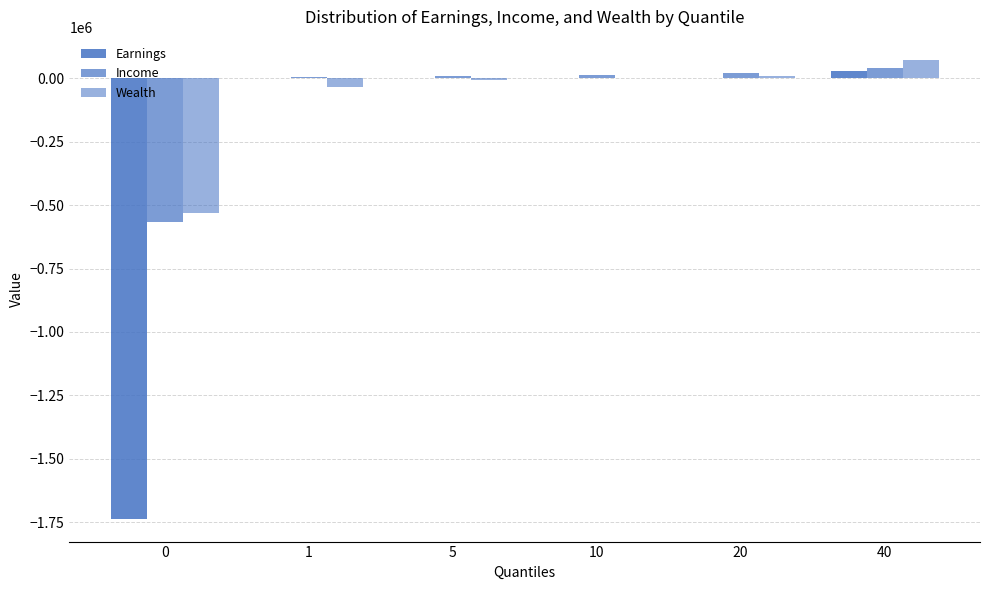

Rank the series by their maximum value, from lowest to highest.

Earnings, Income, Wealth